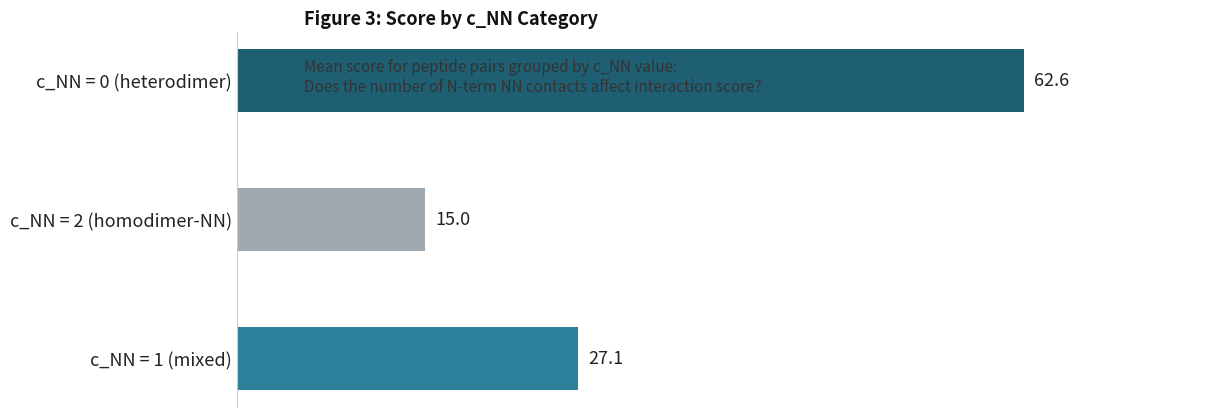

What is the difference between the maximum and minimum values?

47.6